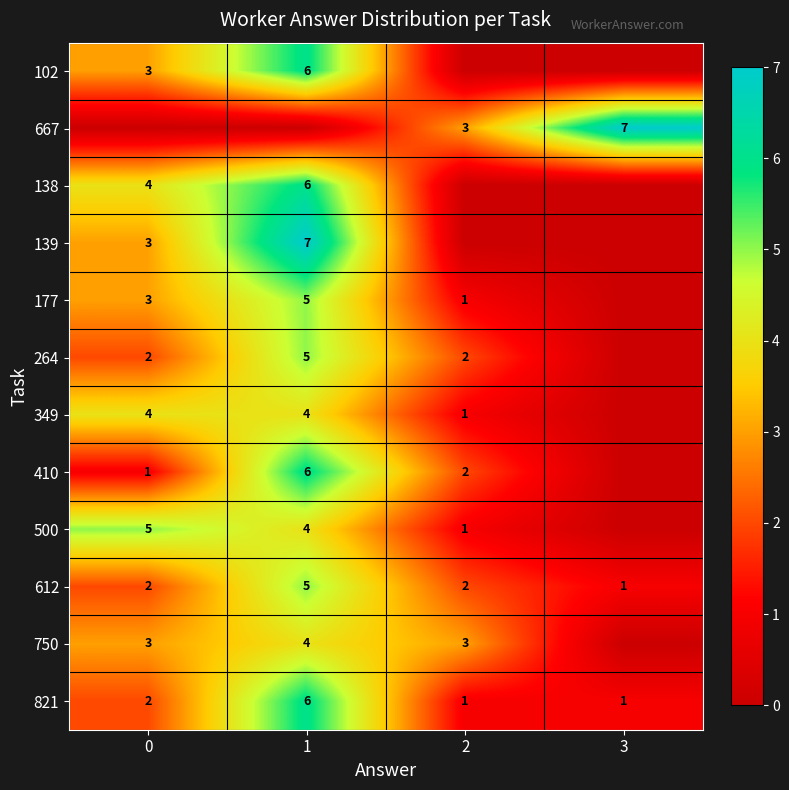

Is it true that 139 equals 3 at 0?

True